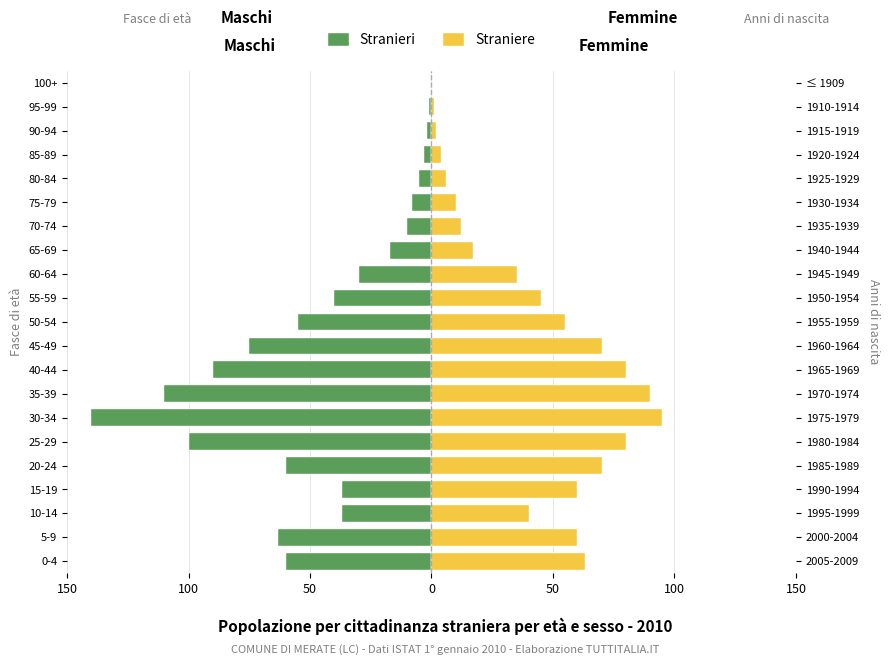

How many bars are there in each group?

2